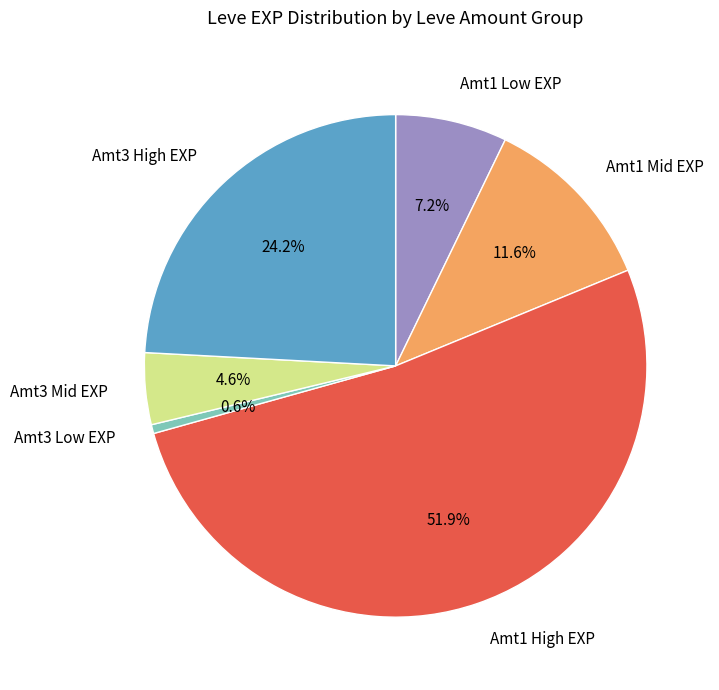

Rank the categories by value from lowest to highest.

Amt3 Low EXP, Amt3 Mid EXP, Amt1 Low EXP, Amt1 Mid EXP, Amt3 High EXP, Amt1 High EXP